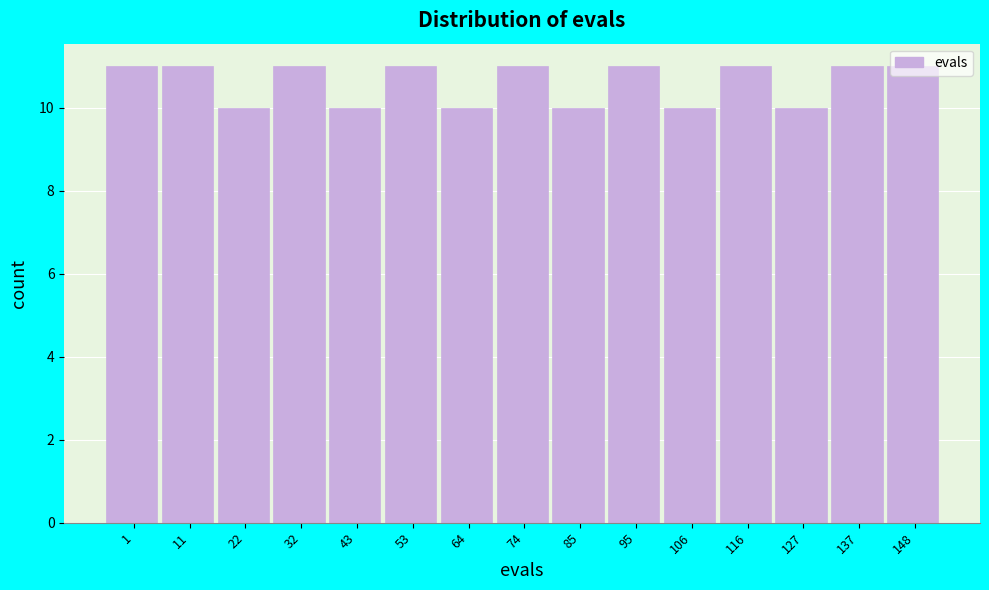

The chart shows a value of 5 at 116. True or false?

False